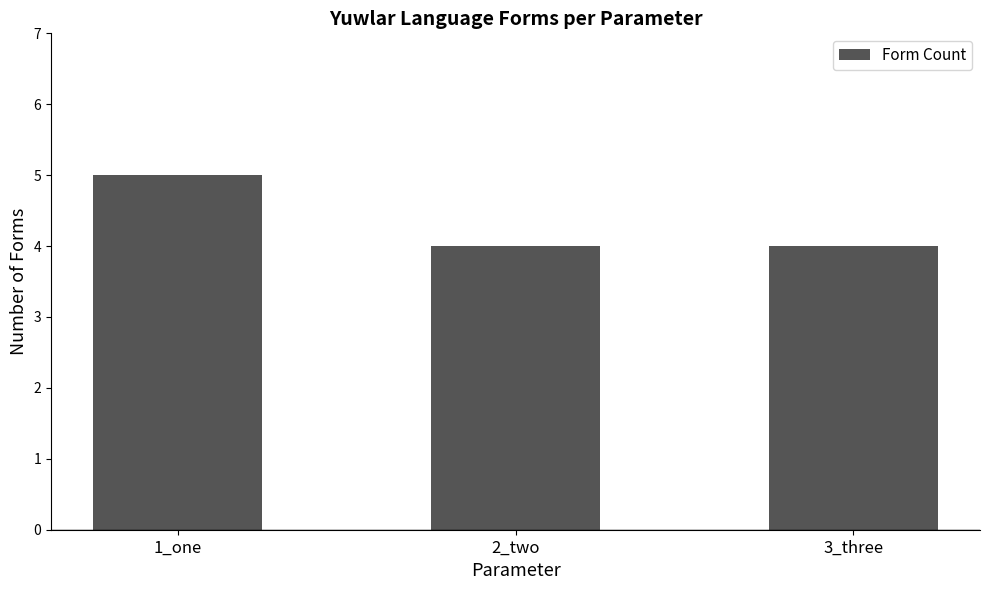

What is the ratio of the value at 1_one to the value at 2_two?

1.2